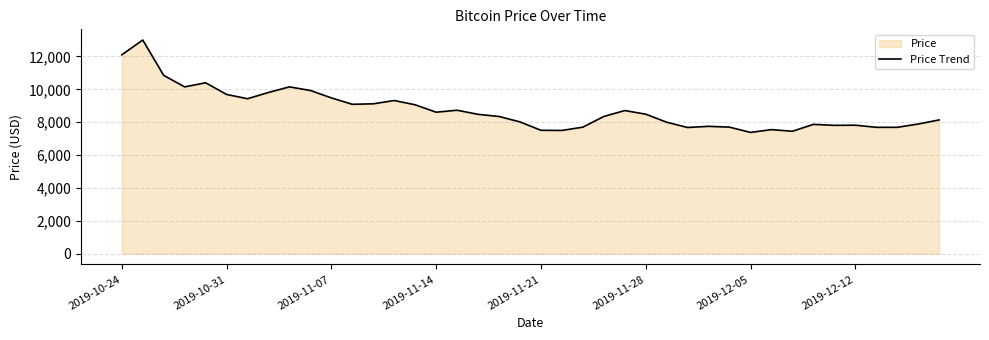

Between 2019-10-31 and 2019-12-05, which is larger?

2019-10-31